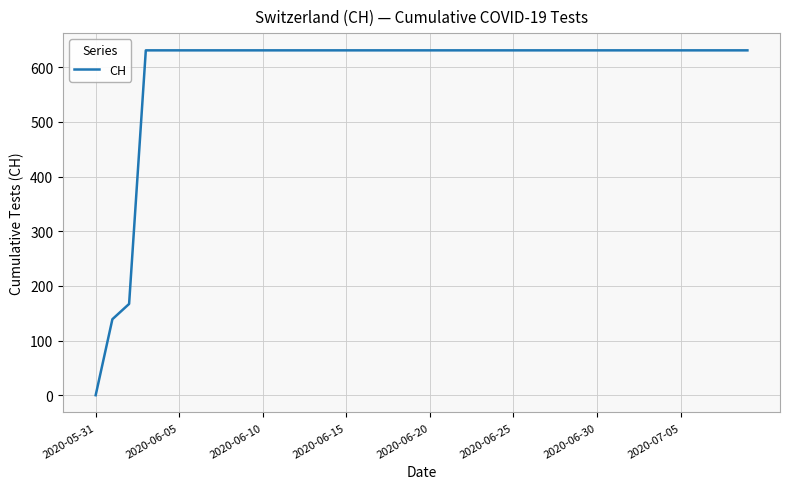

What is the difference between the maximum and minimum values?

631